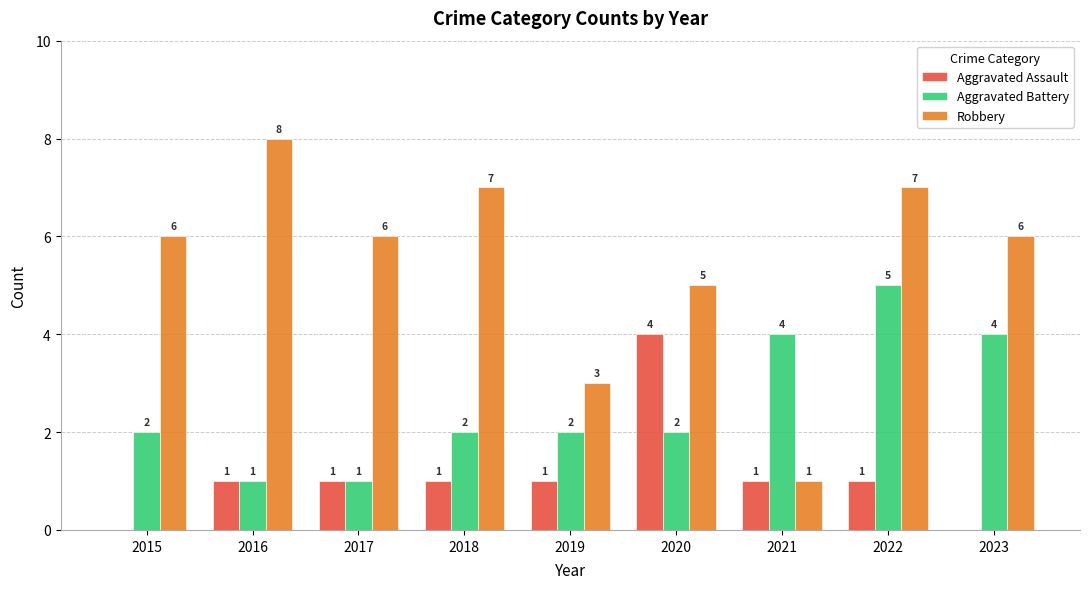

True or false: Aggravated Battery has a value of 6 at 2023.

False